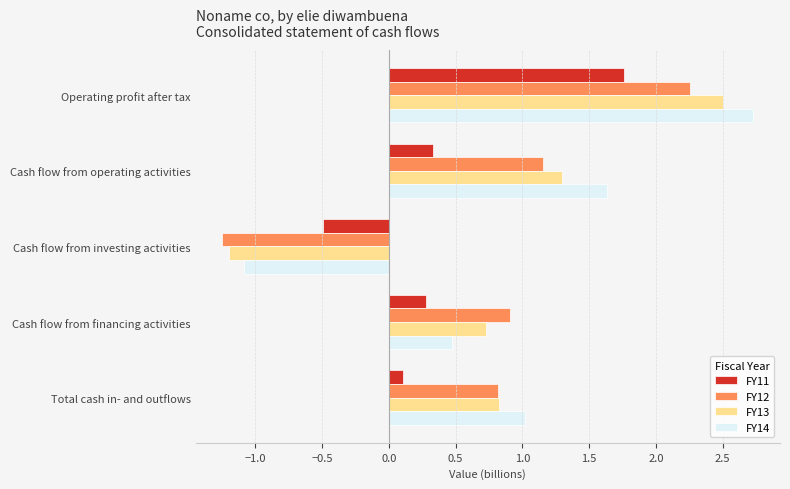

What is the spread (max minus min) of values at Total cash in- and outflows?

0.9